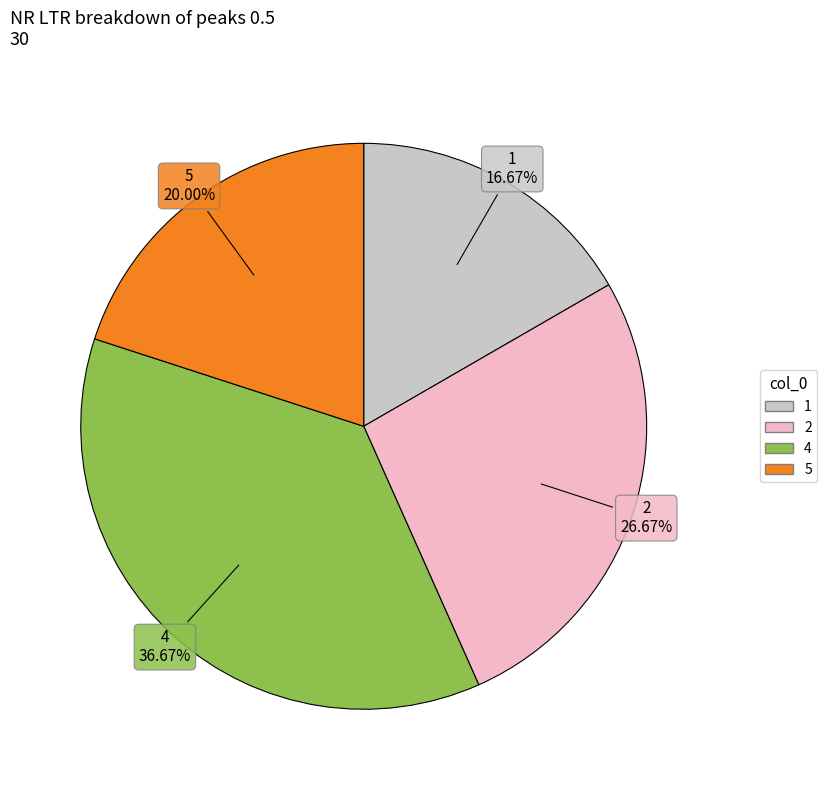

Do 1 and 2 together represent more than half of the pie?

No